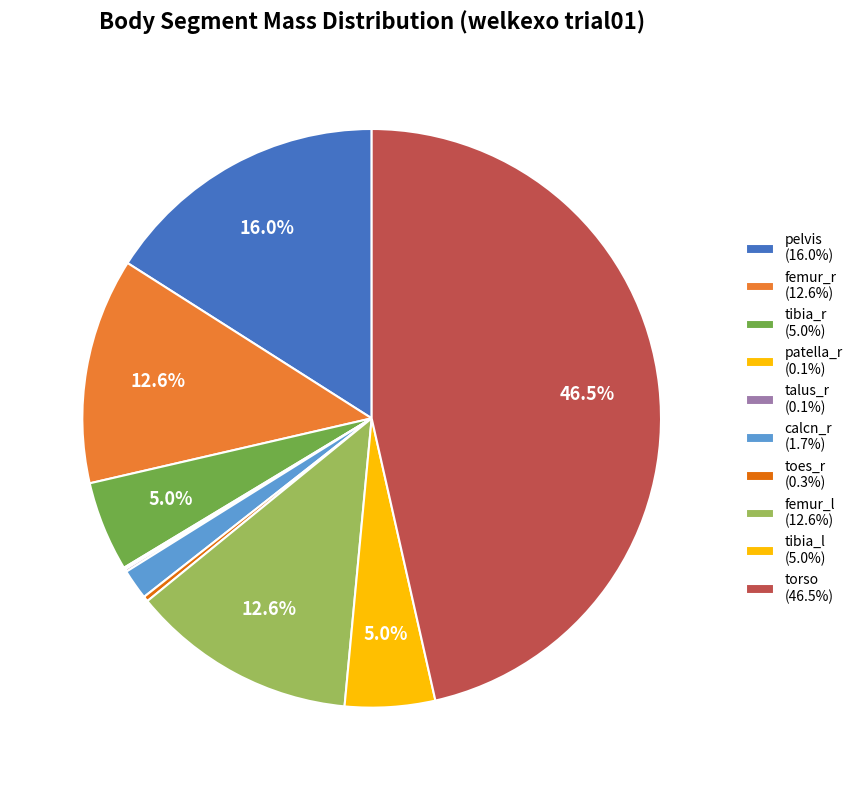

Count the number of slices in the pie.

10